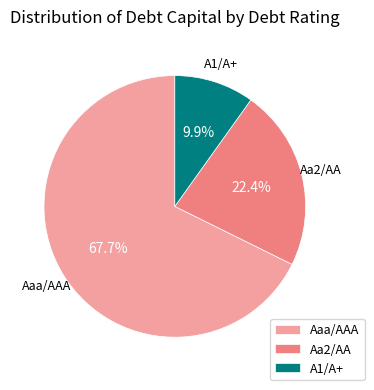

Between Aaa/AAA and A1/A+, which is larger?

Aaa/AAA